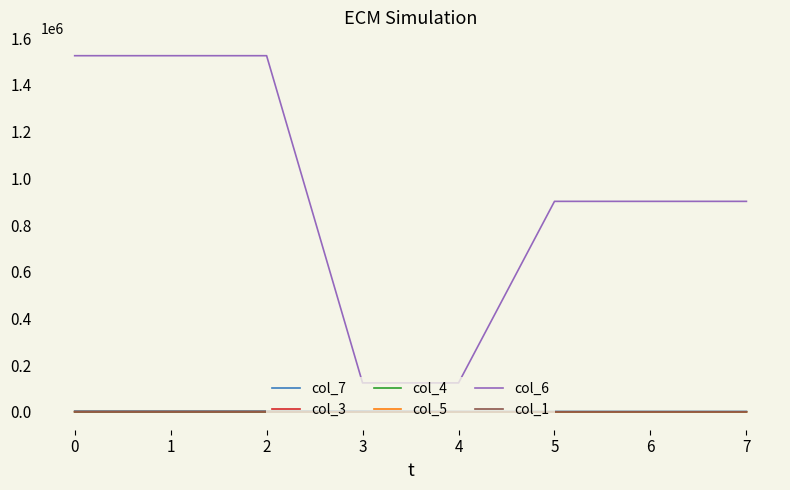

What is the maximum value shown in the chart?

1524870